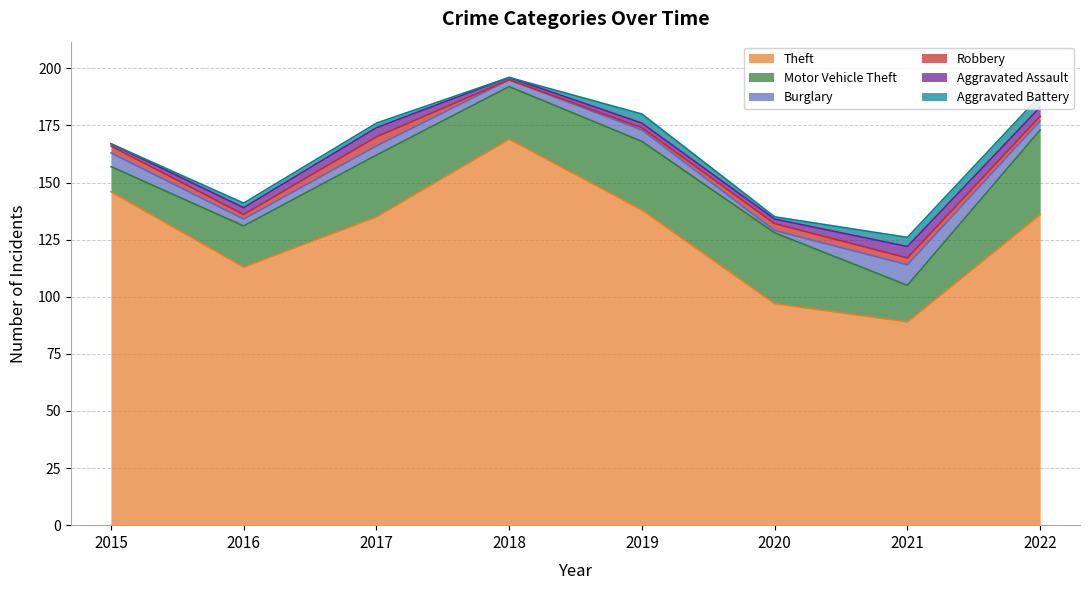

Is the value of Robbery at 2022 greater than the value of Motor Vehicle Theft at 2020?

No